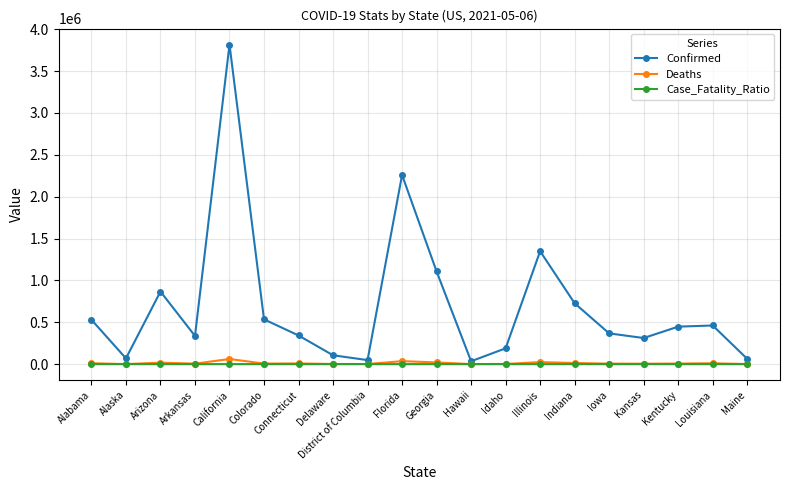

Is it true that Confirmed equals 336948.0 at Arkansas?

True